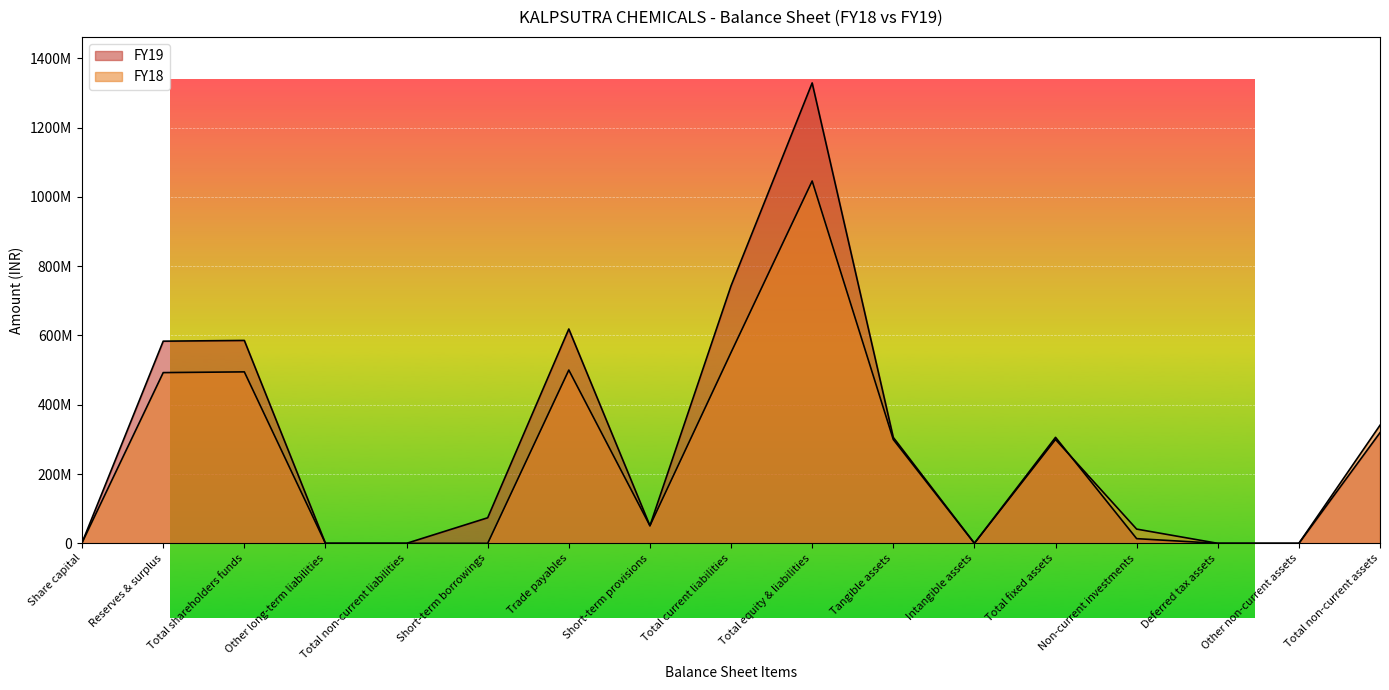

Reading left to right, what are all the values shown in this chart?

FY19: Share capital=2110040	Reserves & surplus=583516200	Total shareholders funds=585626240	Other long-term liabilities=0	Total non-current liabilities=0	Short-term borrowings=73789631	Trade payables=618657592	Short-term provisions=50824450	Total current liabilities=743271673	Total equity & liabilities=1328897913	Tangible assets=305642994	Intangible assets=270081	Total fixed assets=305913075	Non-current investments=13535831	Deferred tax assets=0	Other non-current assets=0	Total non-current assets=319448906
FY18: Share capital=2110040	Reserves & surplus=492781829	Total shareholders funds=494891869	Other long-term liabilities=0	Total non-current liabilities=0	Short-term borrowings=0	Trade payables=500100893	Short-term provisions=50826878	Total current liabilities=550927771	Total equity & liabilities=1045819640	Tangible assets=299677250	Intangible assets=68756	Total fixed assets=299746006	Non-current investments=41084194	Deferred tax assets=0	Other non-current assets=0	Total non-current assets=340830200